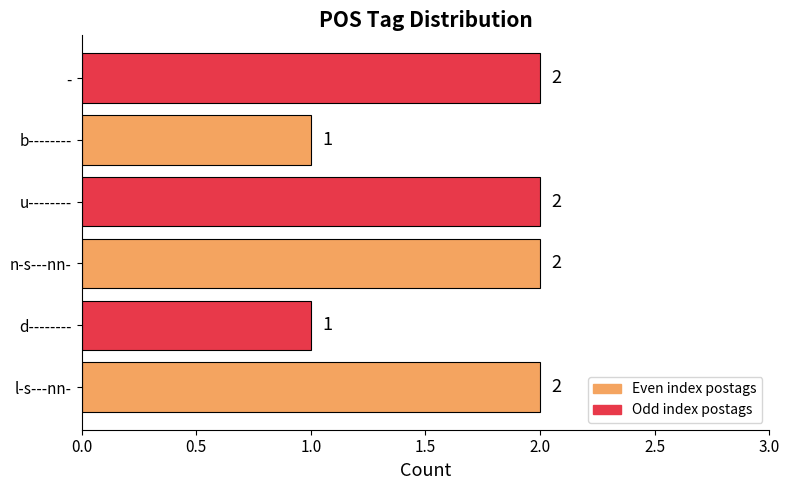

The value at - is 3. True or false?

False